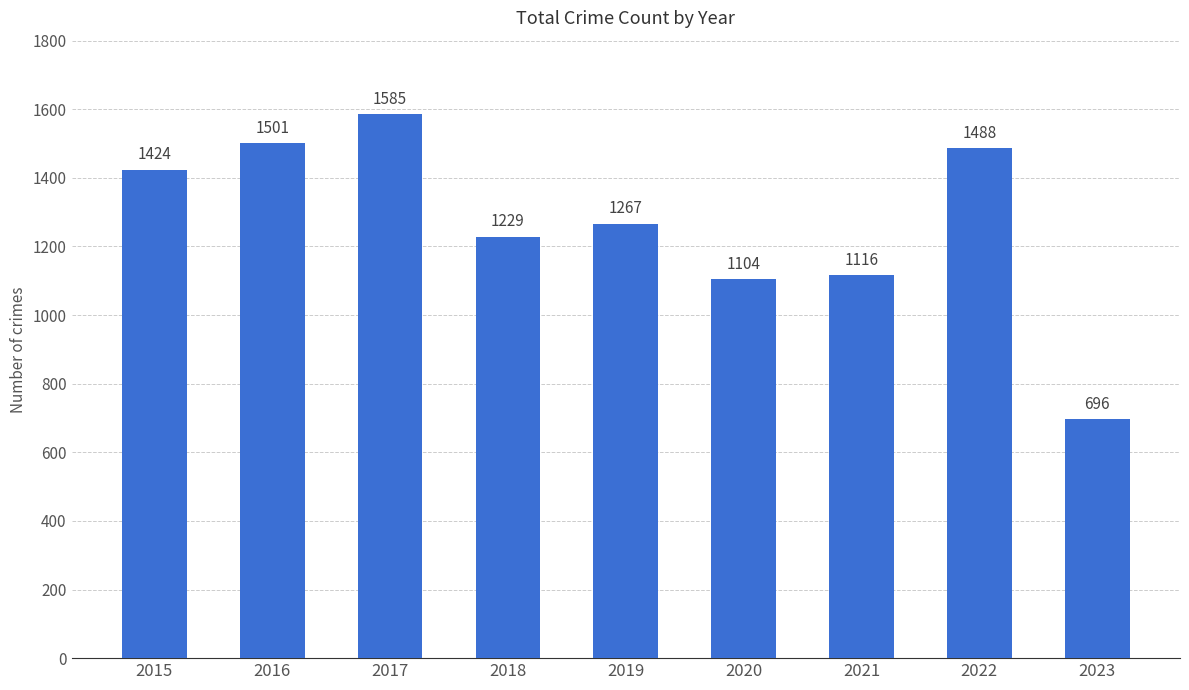

Is it true that the value at 2023 is 152?

False